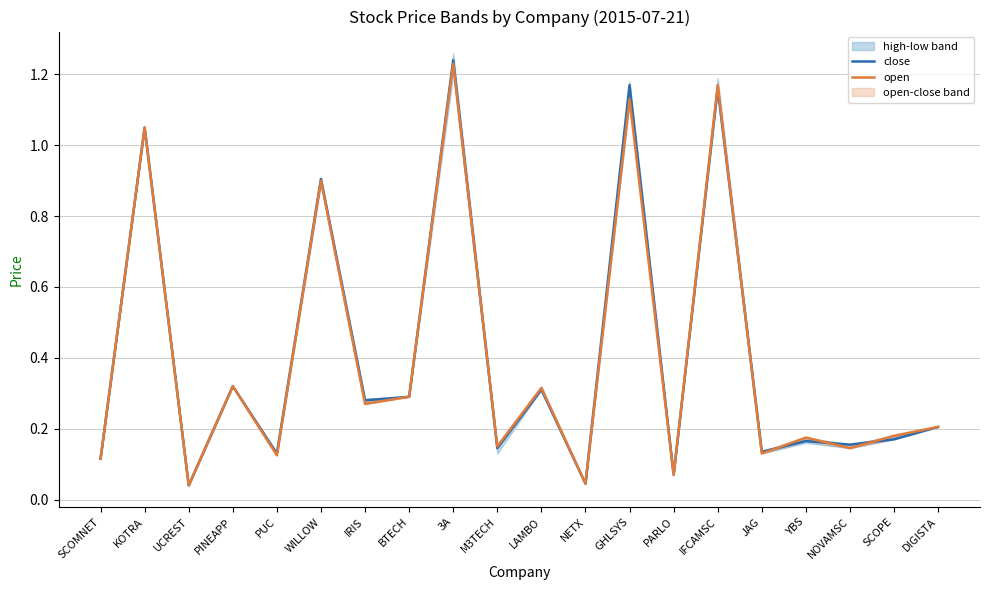

How many lines are shown in the chart?

2